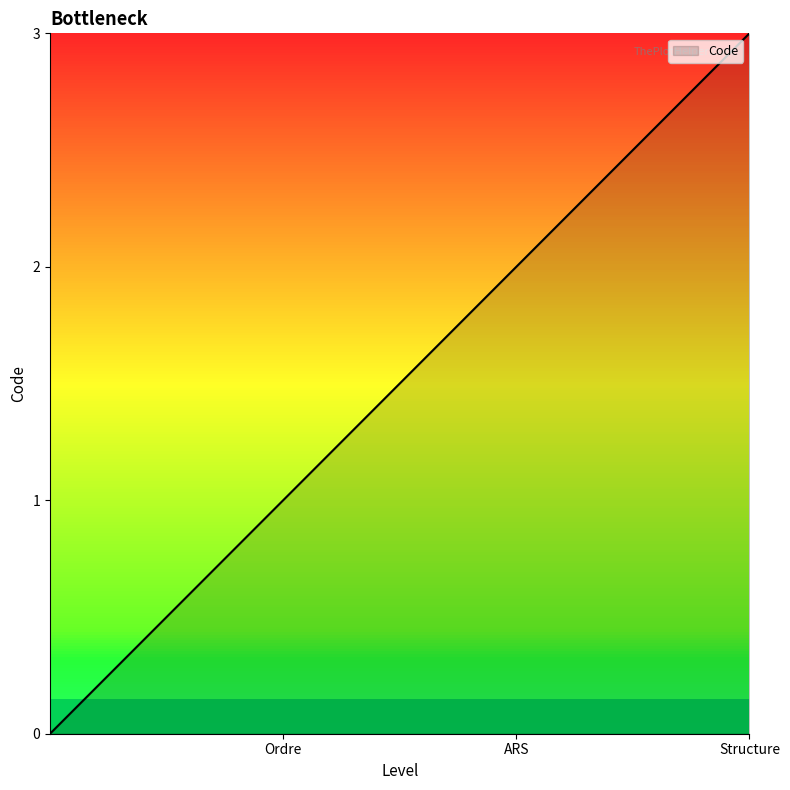

Count the number of data series in this chart.

1